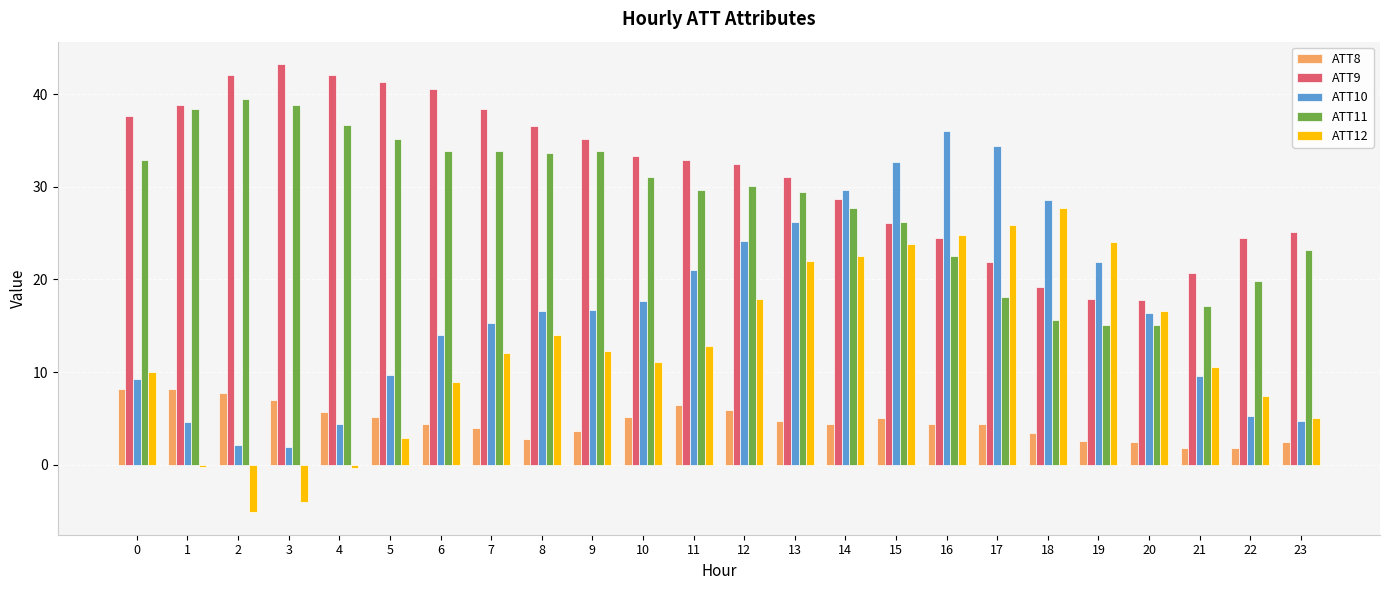

What is the difference between the highest and lowest values at 11?

26.5